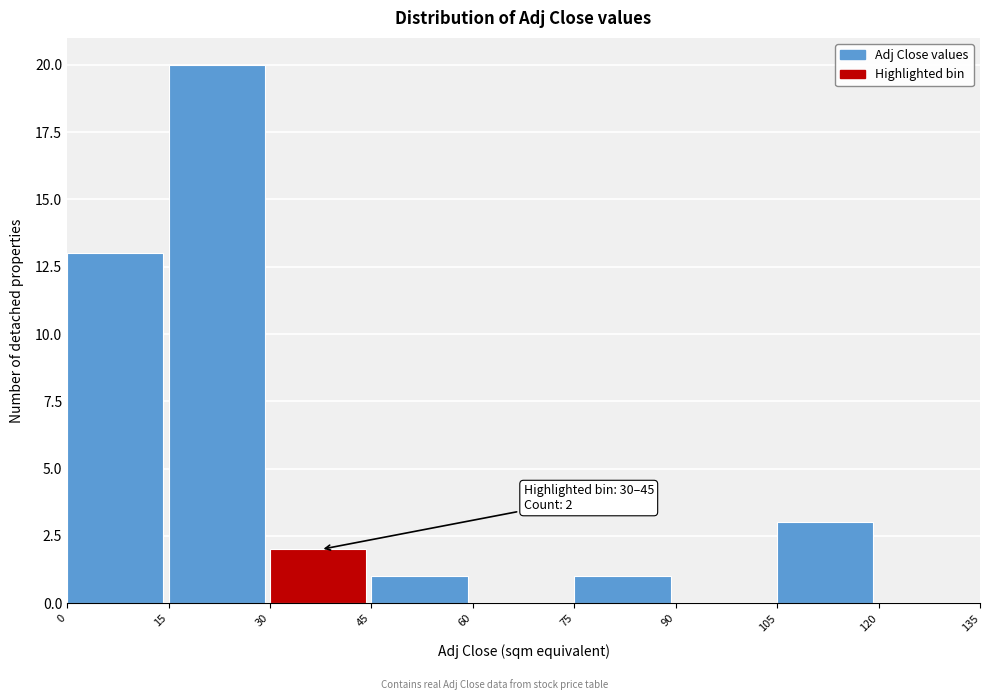

Which range on the x-axis has the tallest bar?

15 to 30